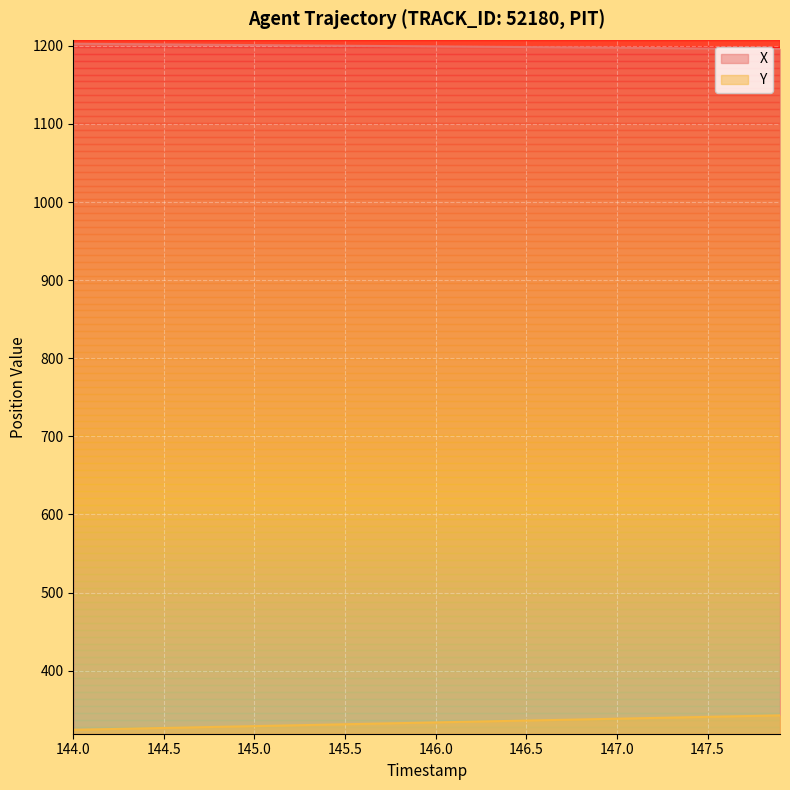

At which category is the sum across all series the highest?

147.9